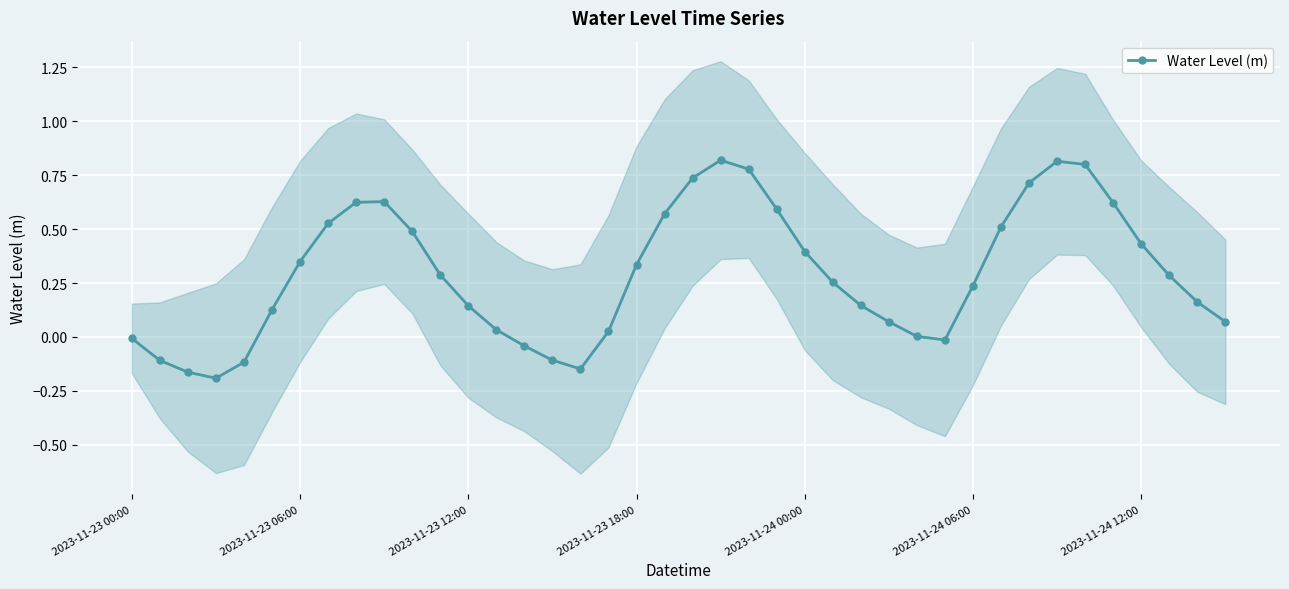

In Water Level (m), how many points are lower than both neighbors (excluding endpoints)?

3